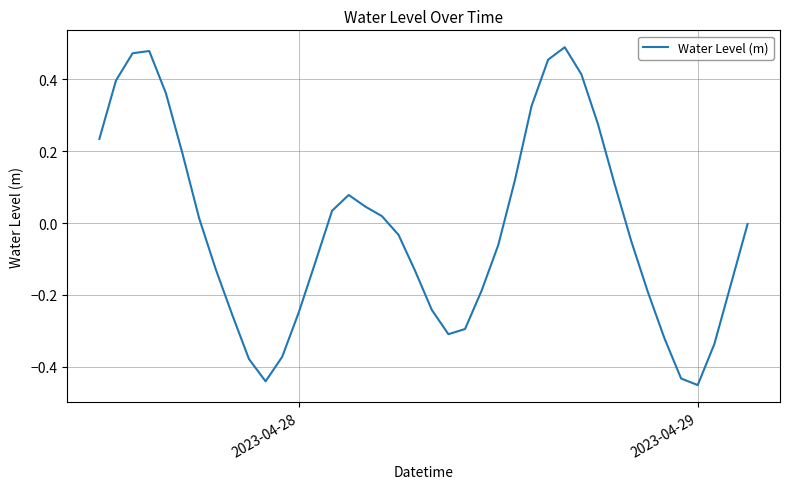

What is the difference between the maximum and minimum values?

0.9